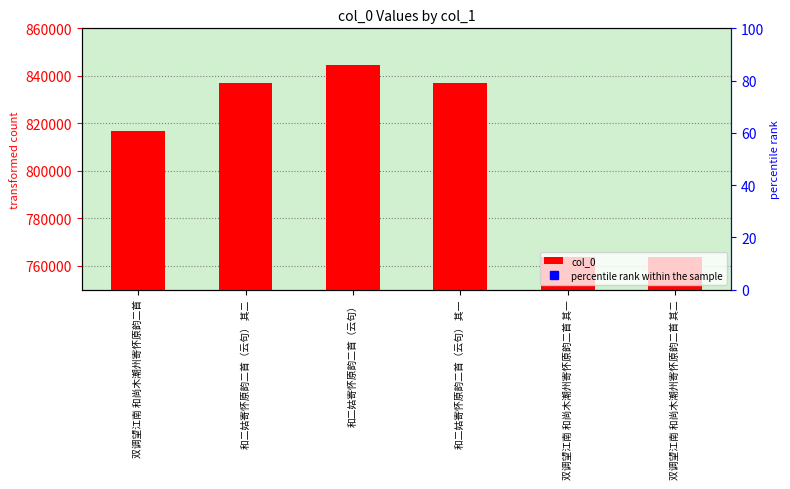

What is the sum of all values?

4863051